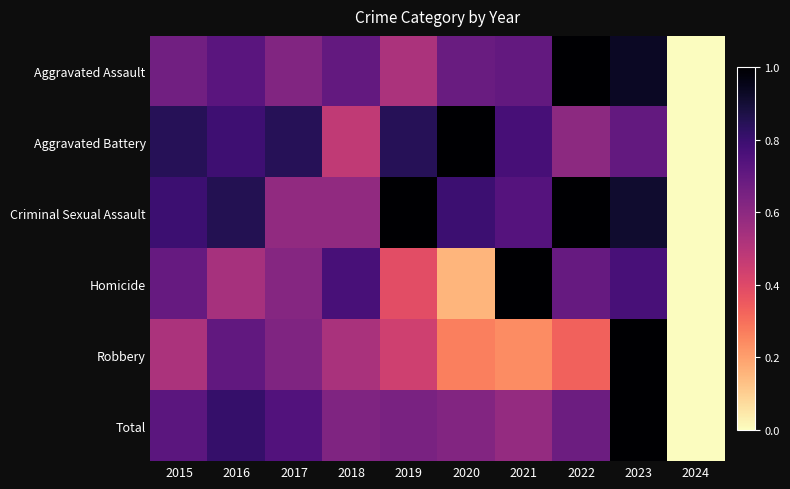

At which category does the chart reach its peak across all series?

2023